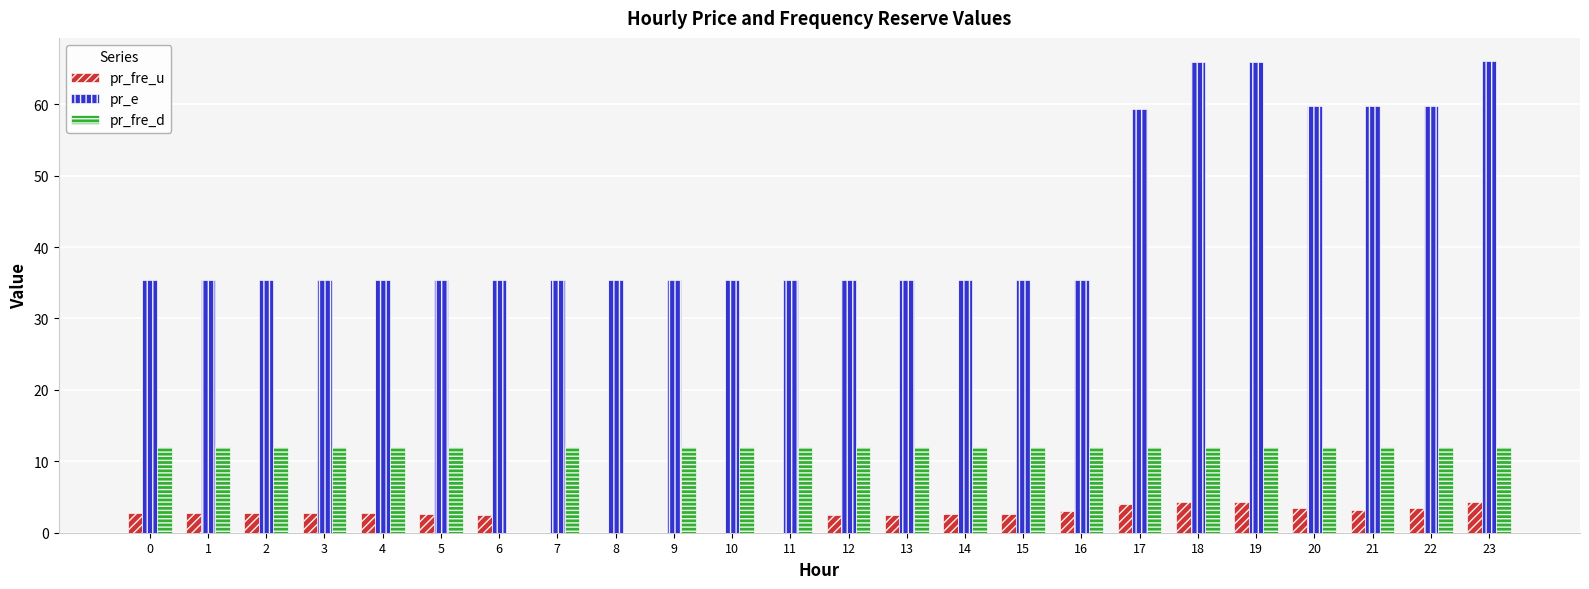

Which series has the widest spread of values?

pr_e